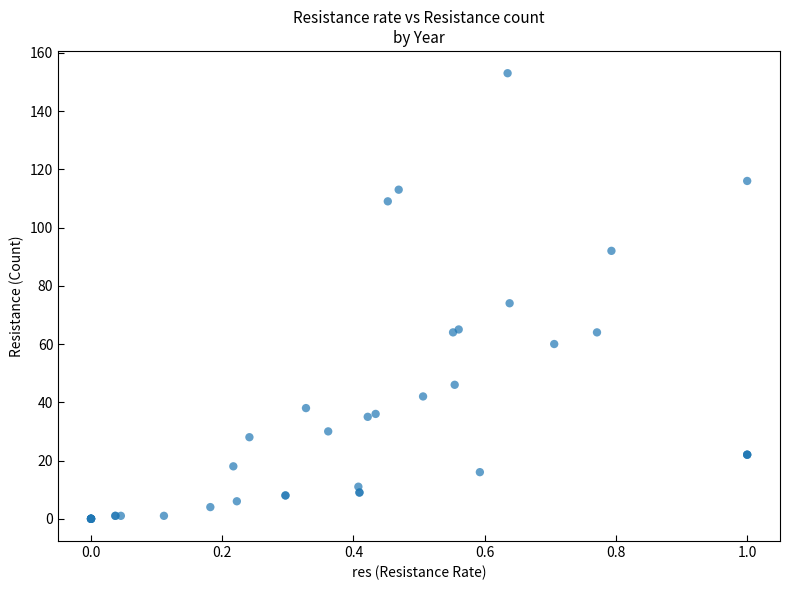

What Y value in the scatter plot is closest to 76?

74